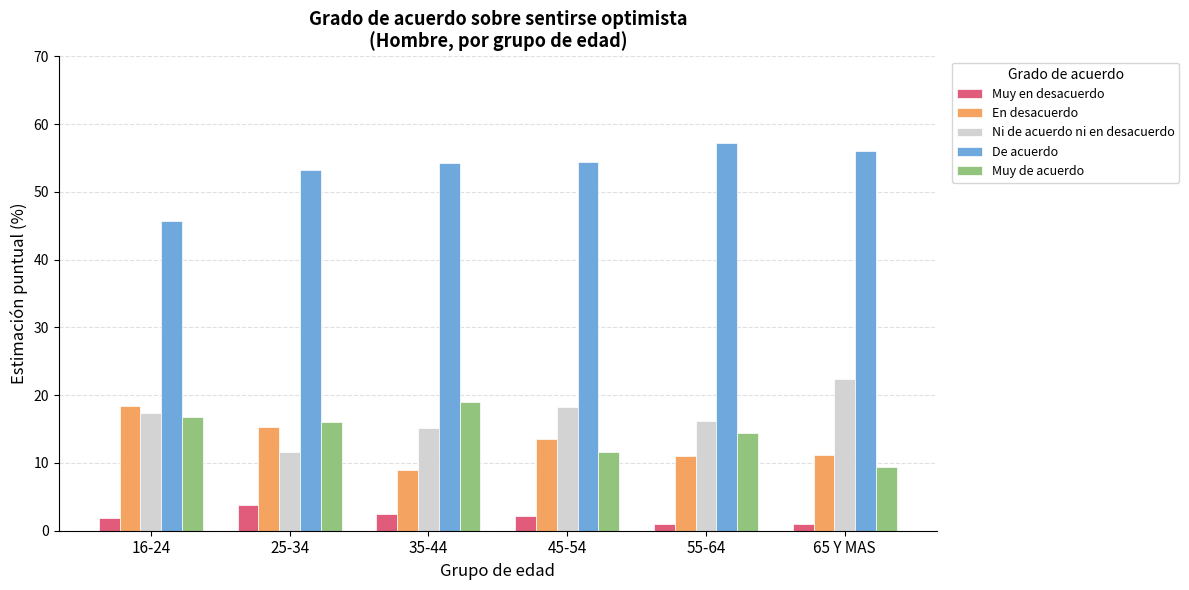

Which series has the largest total across all categories?

De acuerdo